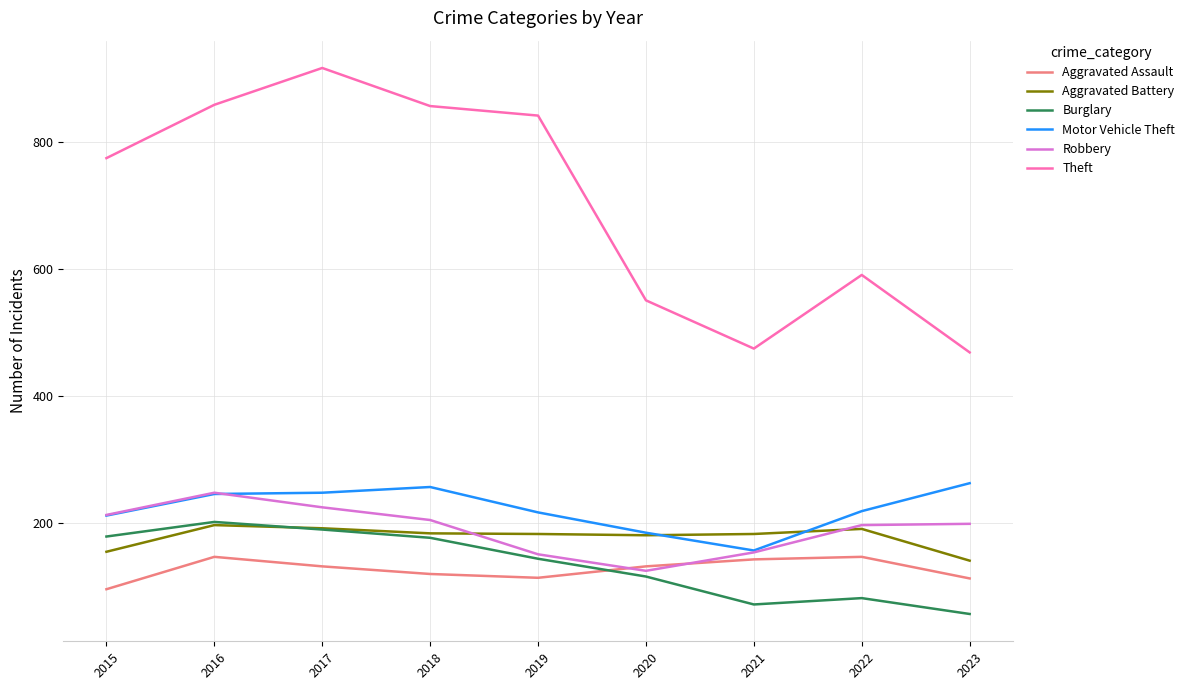

What is the minimum value shown in the chart?

56